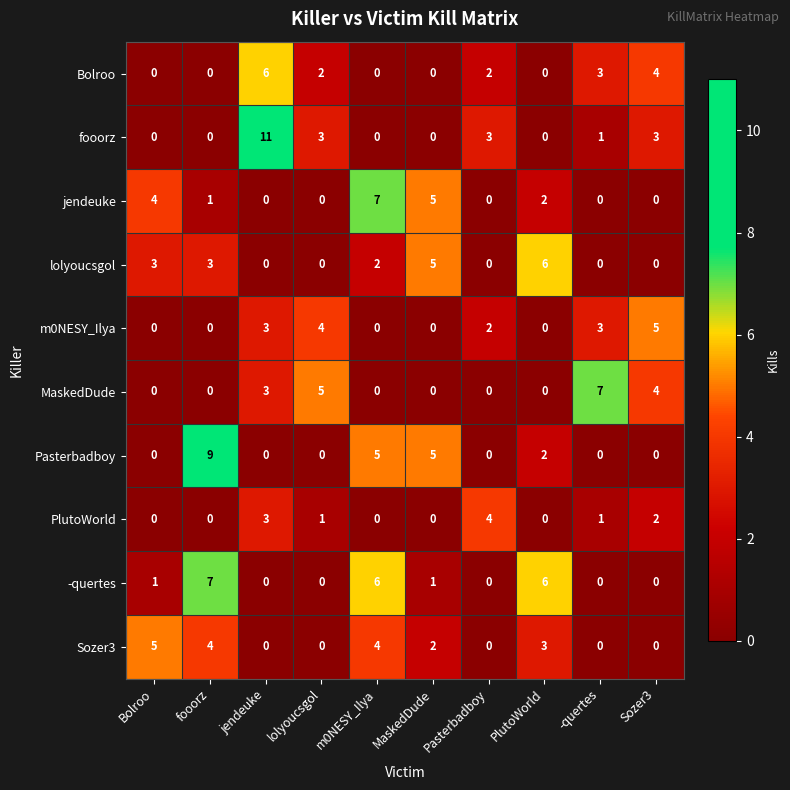

Which category has the highest value in the MaskedDude series?

-quertes